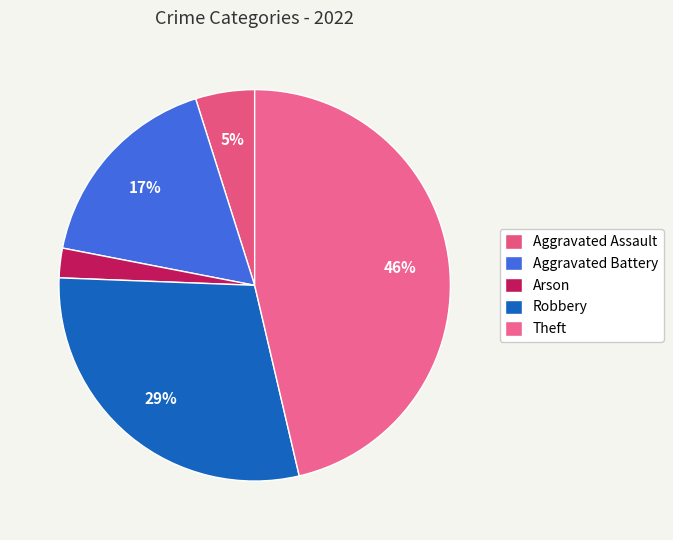

Is there any slice that represents more than half of the pie?

No